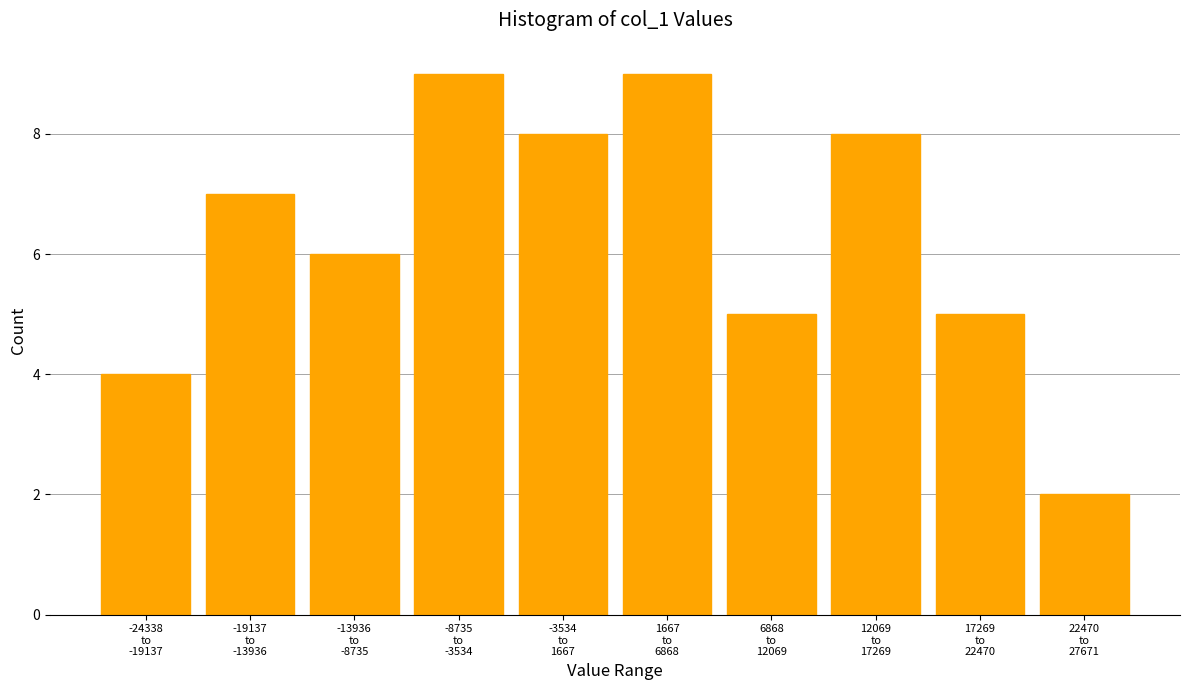

Reading left to right, extract all data points from this chart.

4	7	6	9	8	9	5	8	5	2